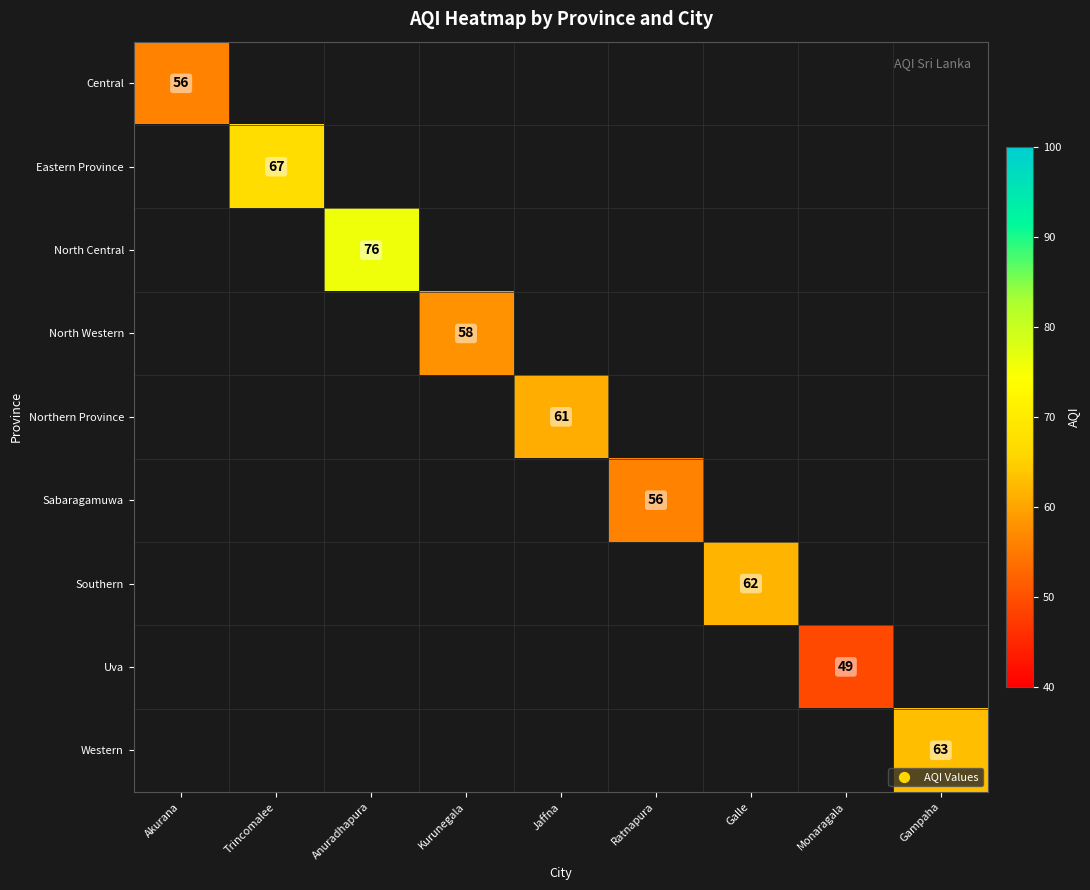

At how many categories does at least one series exceed 54?

8